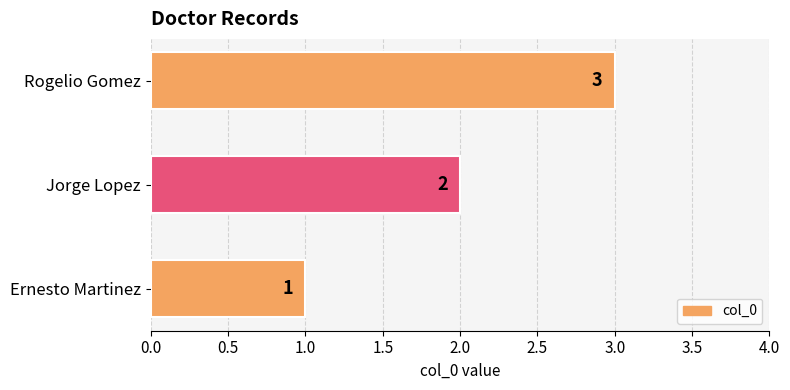

The chart shows a value of 3 at Rogelio Gomez. True or false?

True